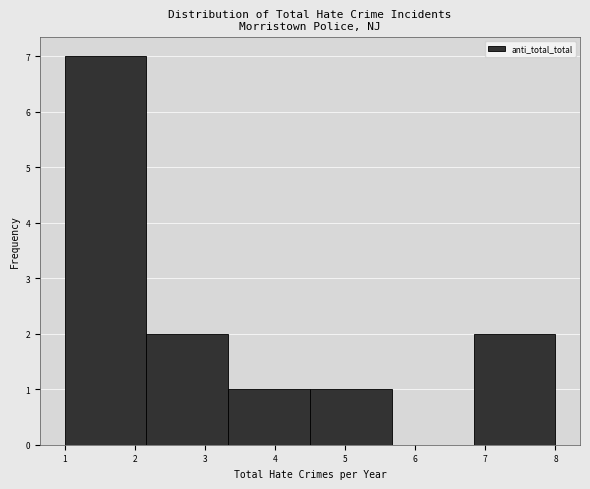

Reading left to right, list every bar in this chart as the range it spans on the x-axis followed by its height. Neither the bar edges nor the heights are printed on the chart, so give them approximately, as read against the axes.

1.0 to 2.2: 7
2.2 to 3.3: 2
3.3 to 4.5: 1
4.5 to 5.7: 1
5.7 to 6.8: 0
6.8 to 8.0: 2